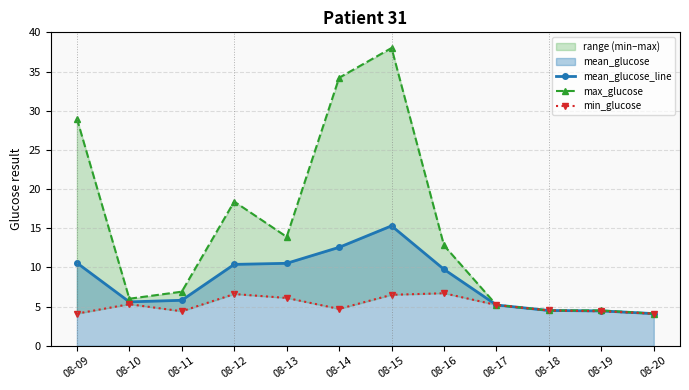

True or false: mean_glucose_line and max_glucose intersect in this chart.

False